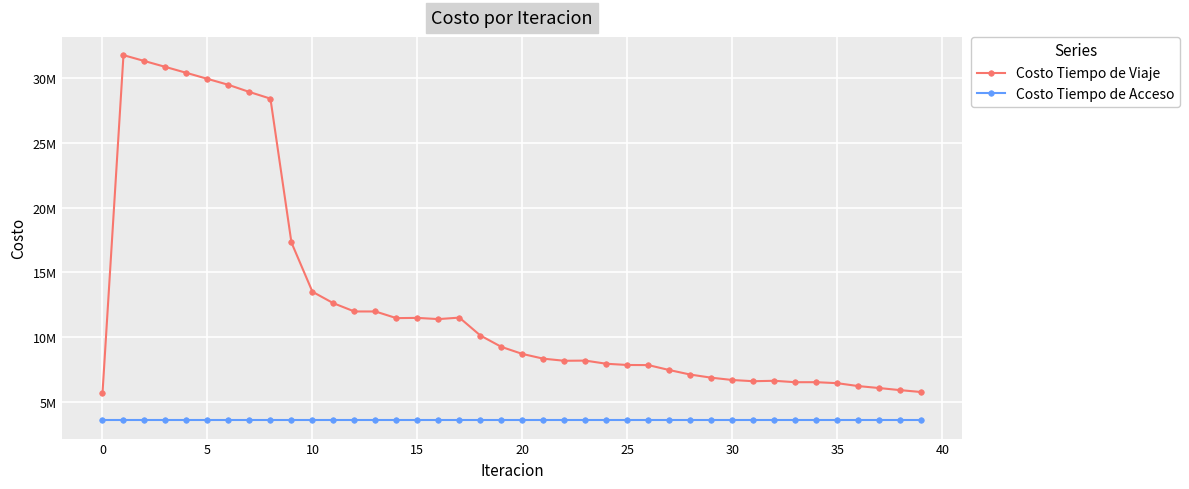

What are all the series names shown in the legend?

Costo Tiempo de Viaje, Costo Tiempo de Acceso